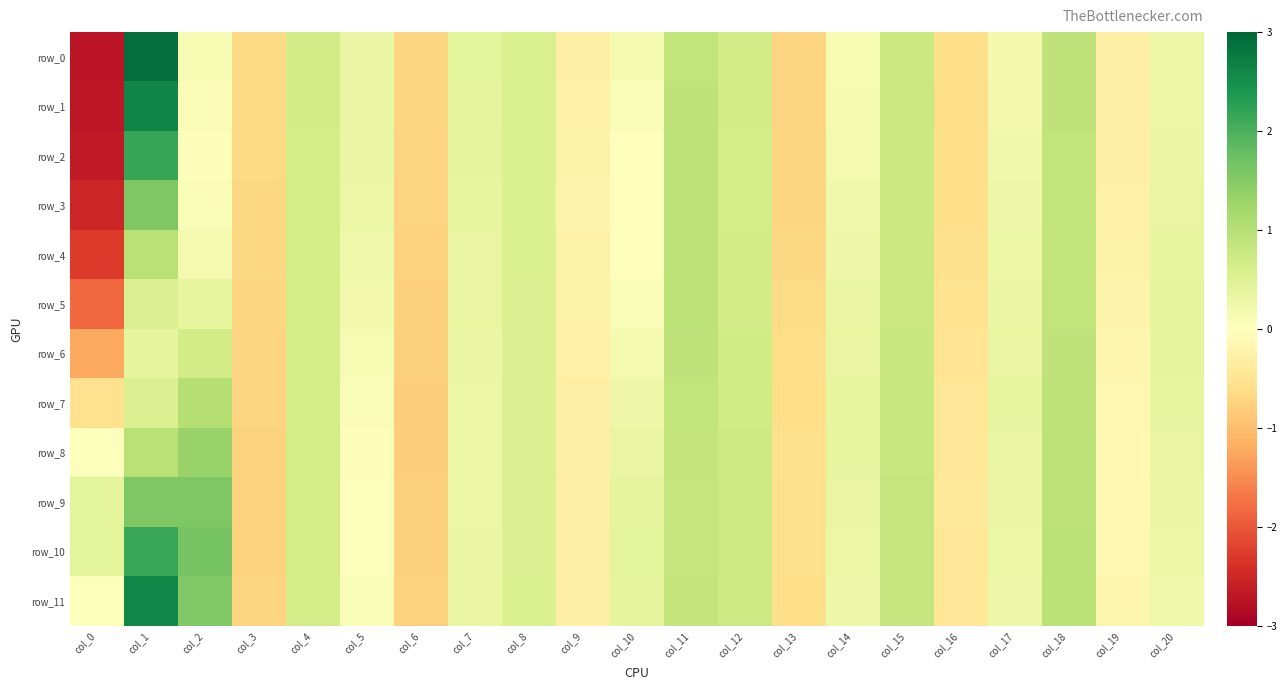

Count the number of categories in the chart.

21